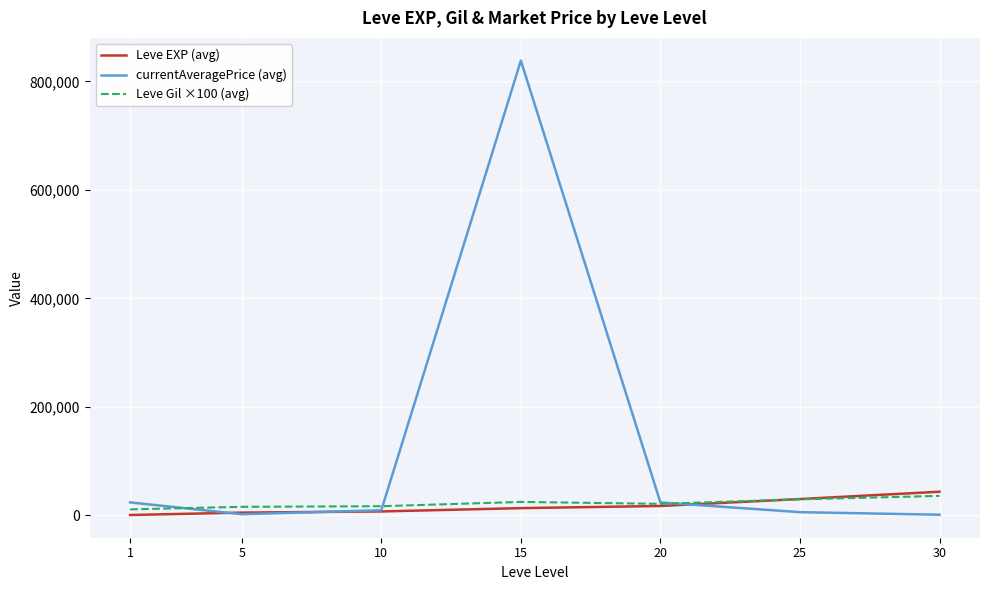

Between which two adjacent categories do currentAveragePrice (avg) and Leve Gil ×100 (avg) first intersect?

1 and 5